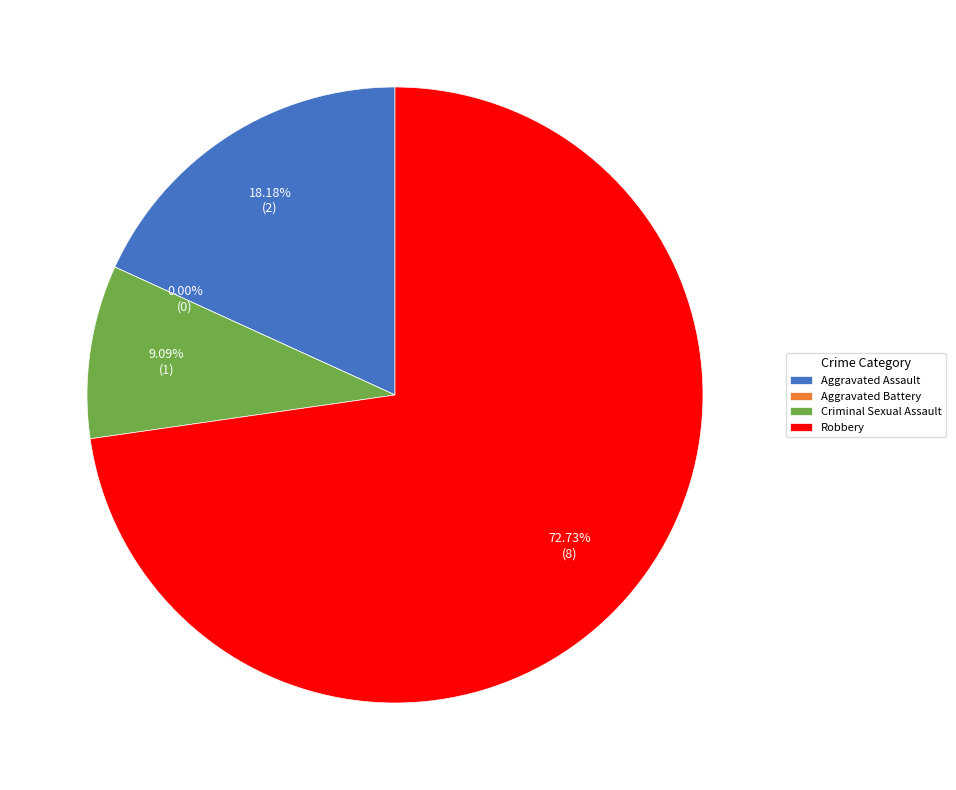

Which slice is the largest?

Robbery